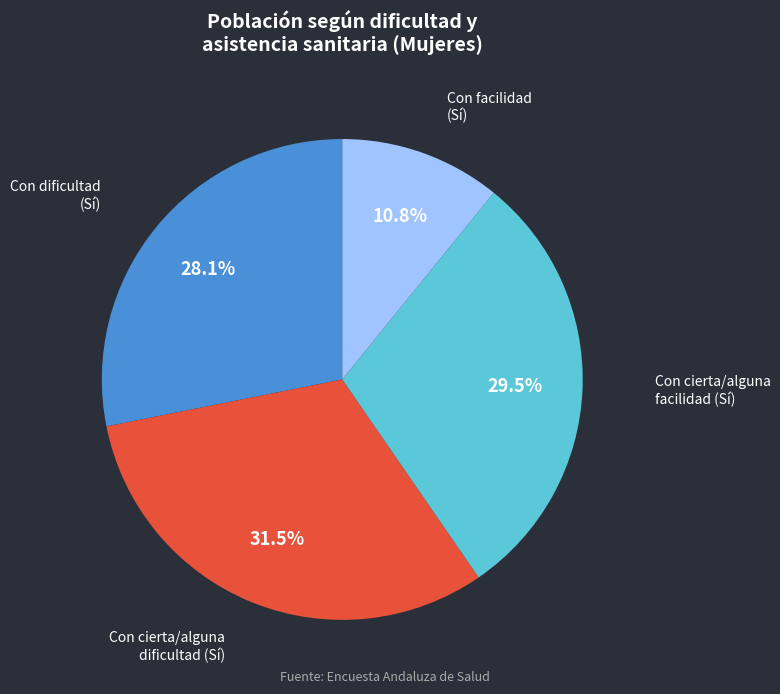

How many slices are in this pie chart?

4